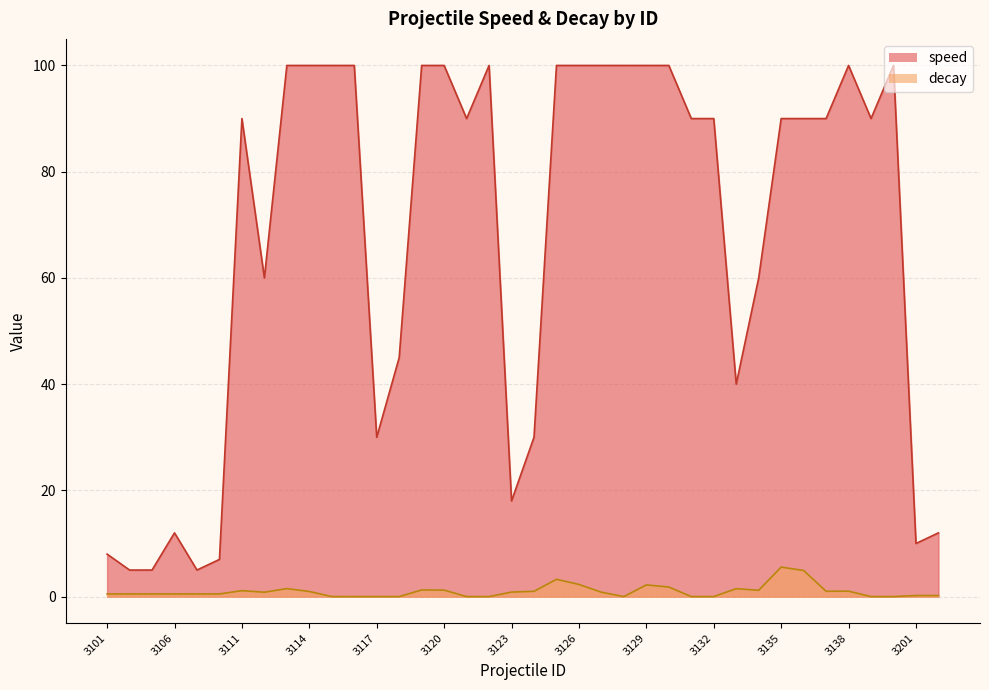

What is the value of the speed point at the 14th from the left?

45.0